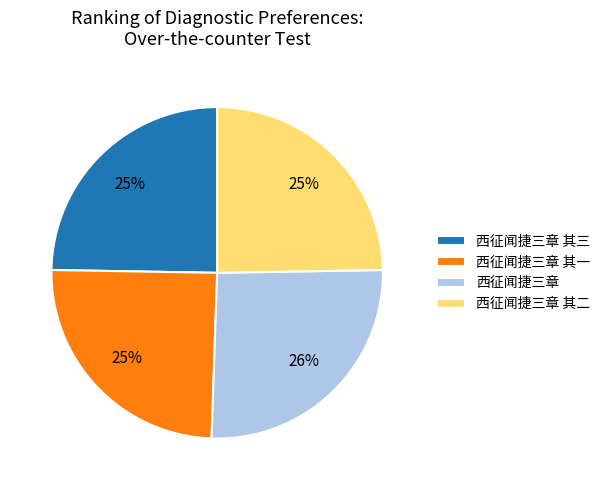

Approximately how many times larger is the value at 西征闻捷三章 compared to 西征闻捷三章 其二?

1.0